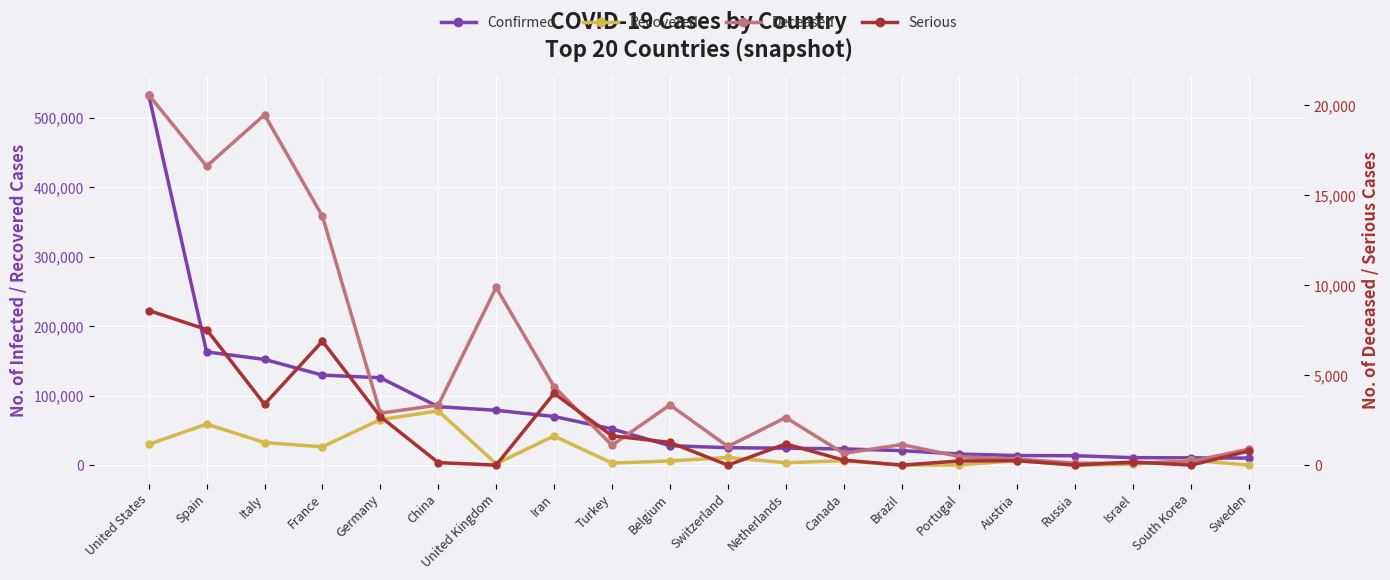

Which series changed the most between Italy and Russia?

Confirmed